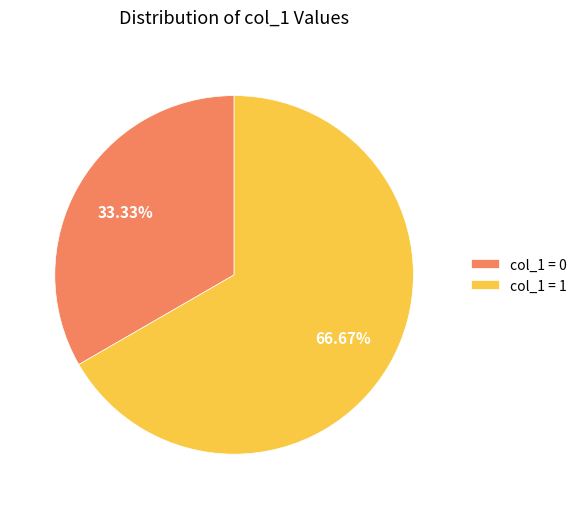

Rank the categories by value from lowest to highest.

col_1 = 0, col_1 = 1